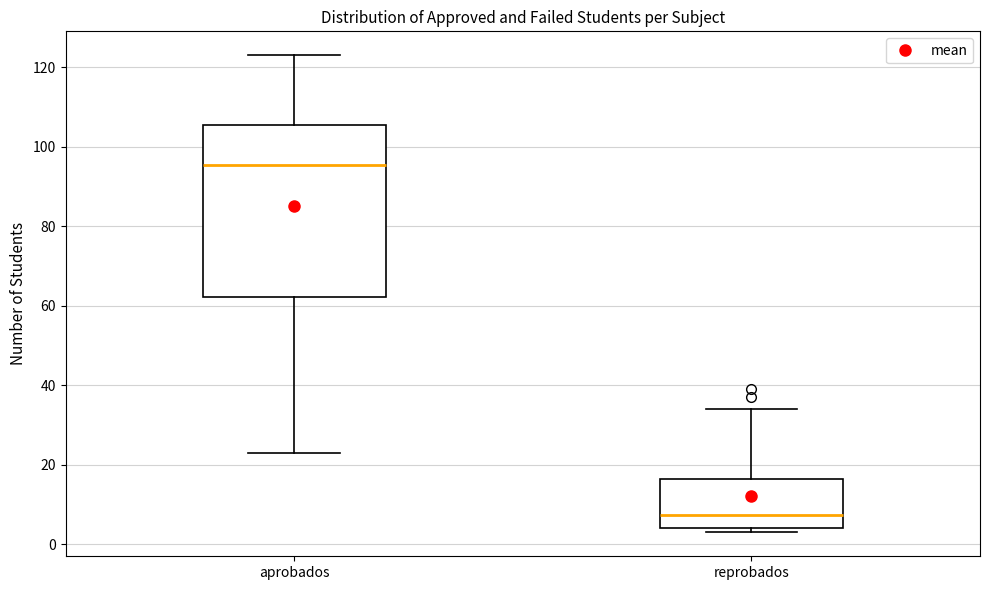

Comparing the boxes themselves (not the whiskers), which one is the tallest?

aprobados